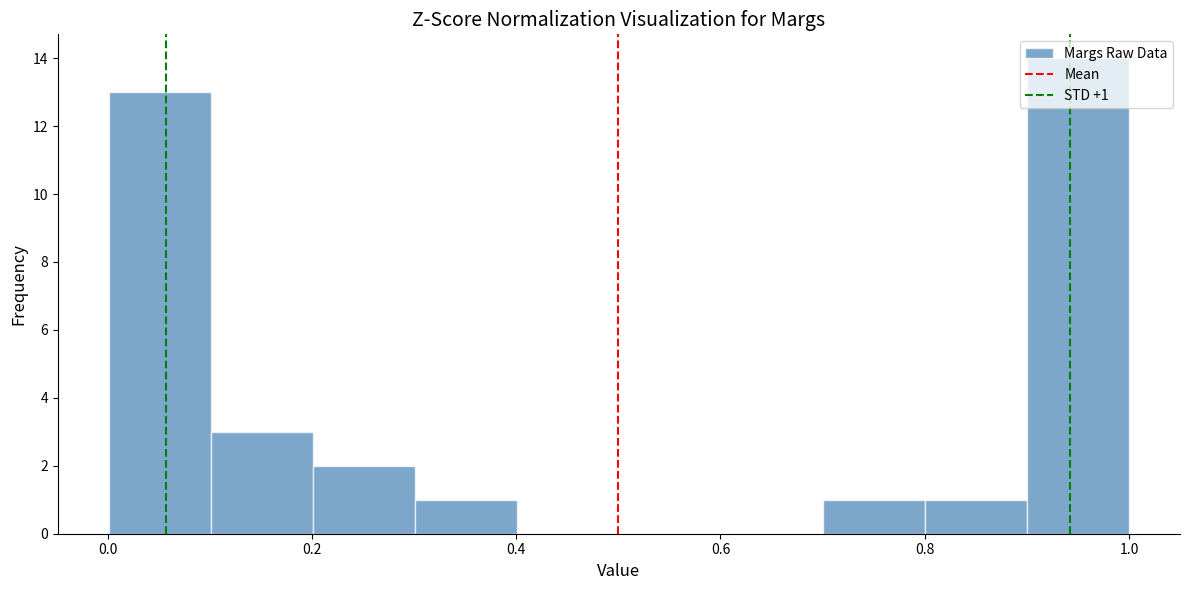

Over which range of the x-axis is the bar tallest?

0.9 to 1.0